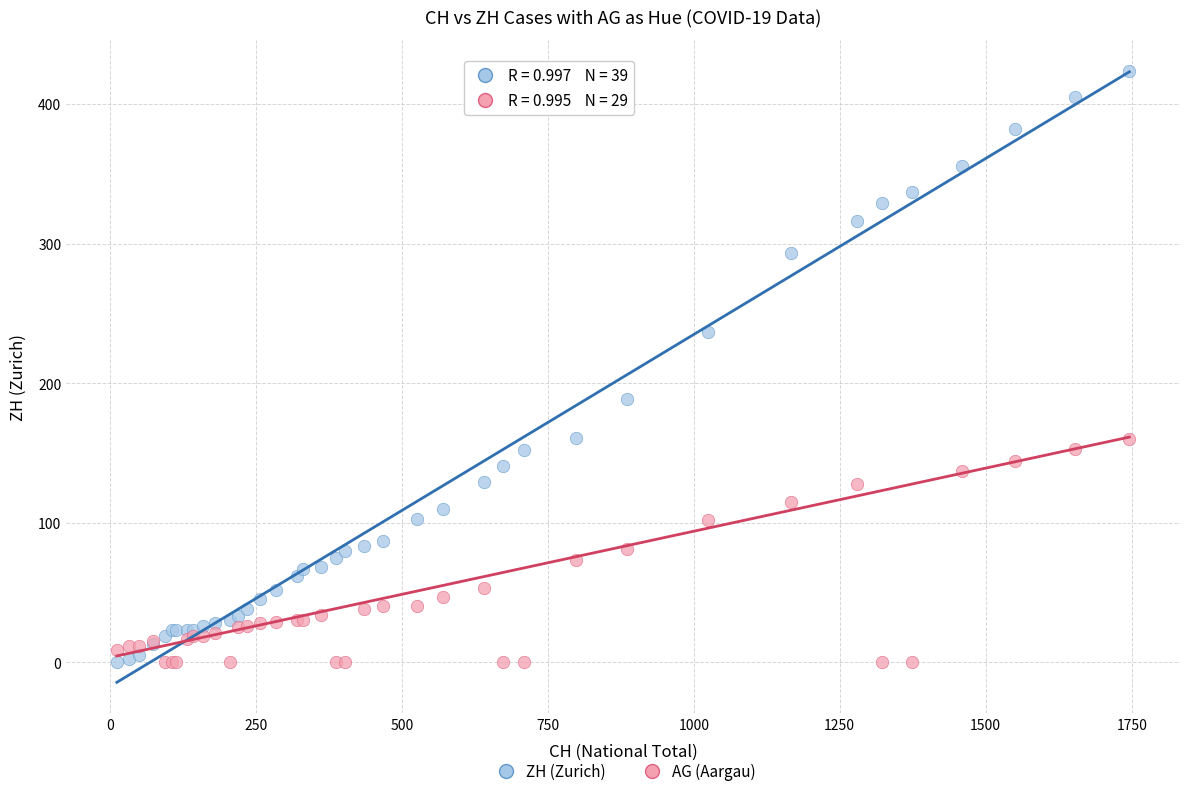

What is the X range (max minus min) for the scatter plot?

1734